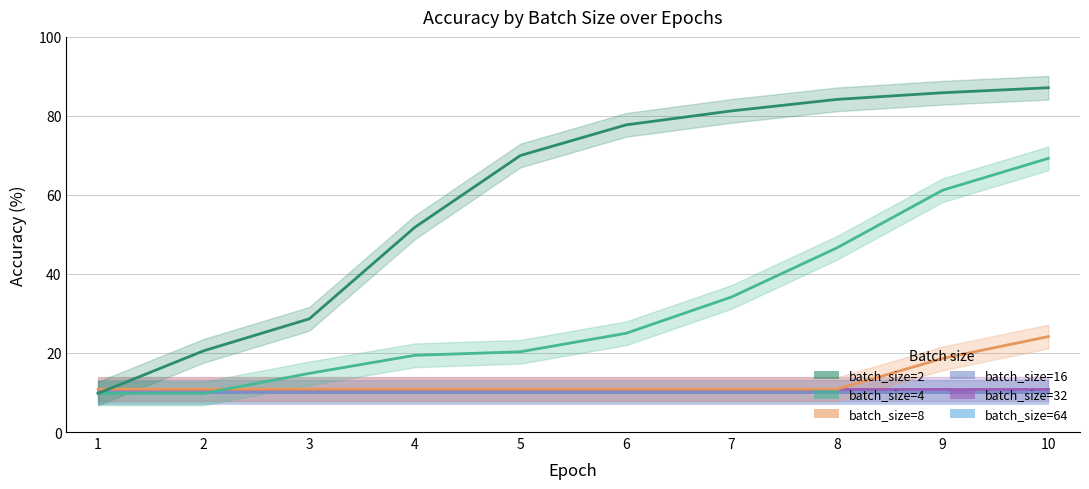

Is it true that batch_size=2 equals 91.2 at 4?

False